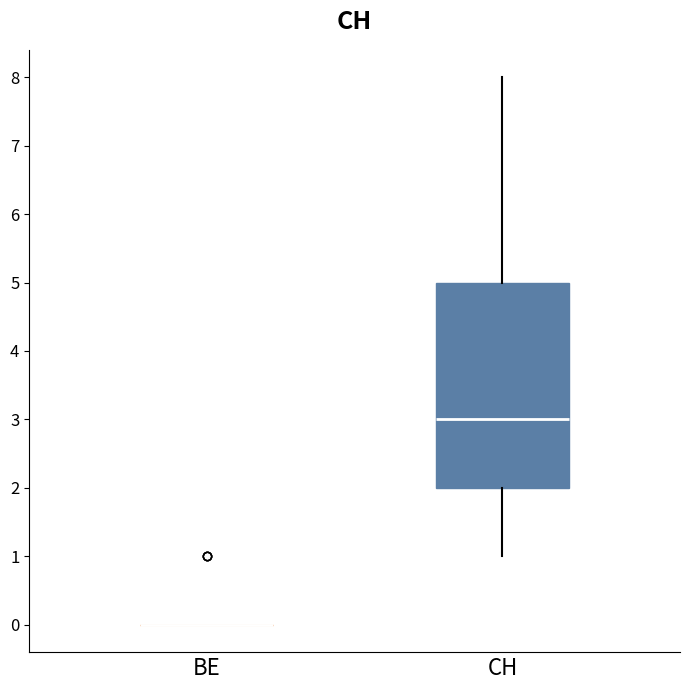

Where does the median line of the box for CH sit on the y-axis? The values are not printed on the chart, so give them approximately, as read against the axis.

3